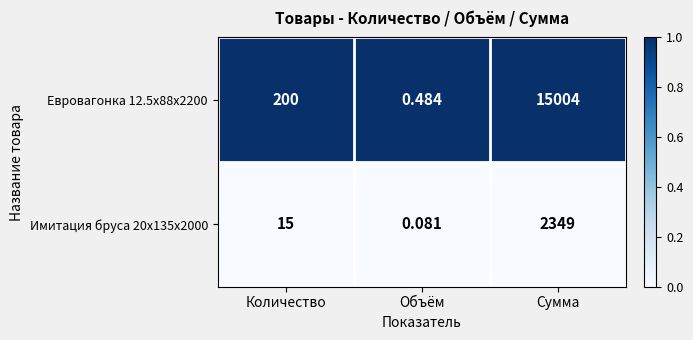

At which category does the chart reach its minimum across all series?

Объём